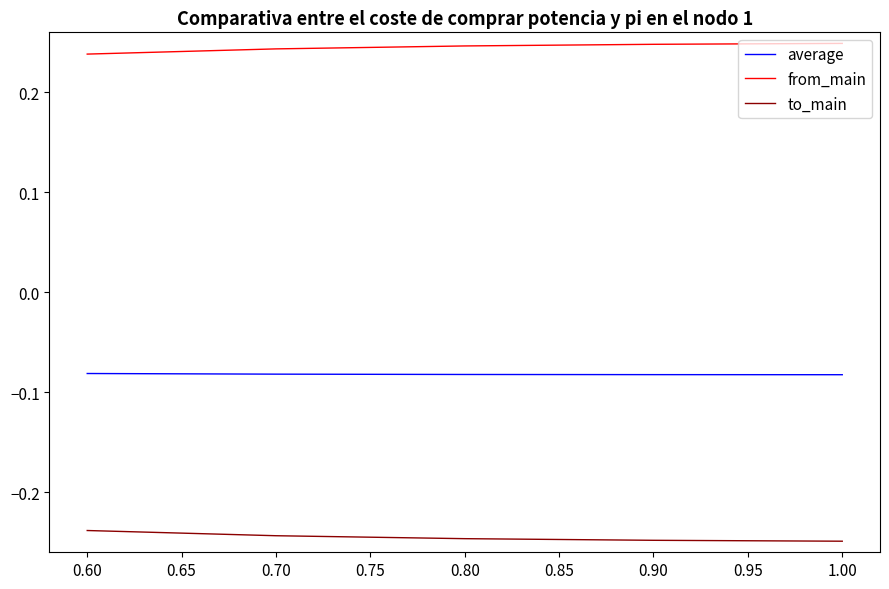

The value of to_main at 0.90 is -0.1. True or false?

False